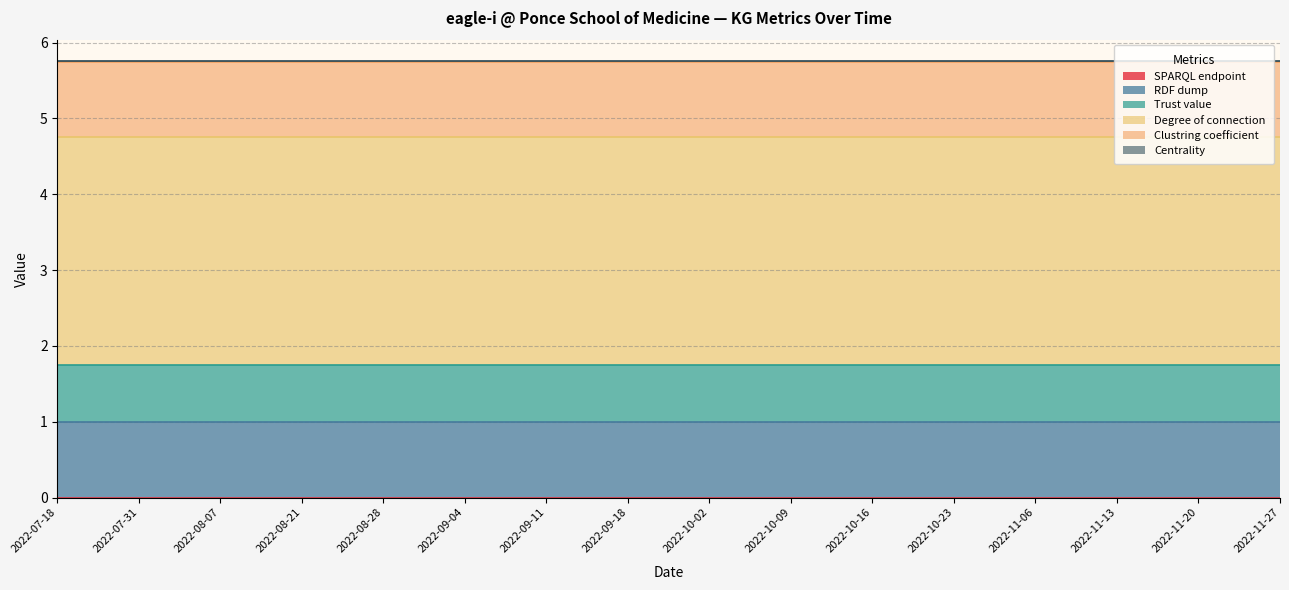

True or false: Clustring coefficient has more than 1 points higher than both neighbors.

False